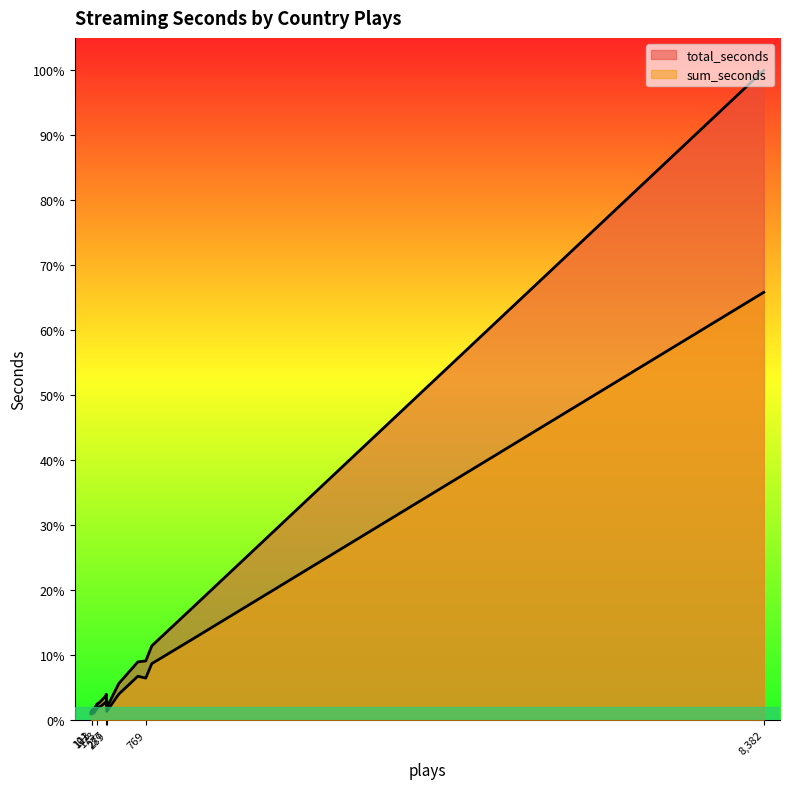

What is the maximum value shown in the chart?

5895450